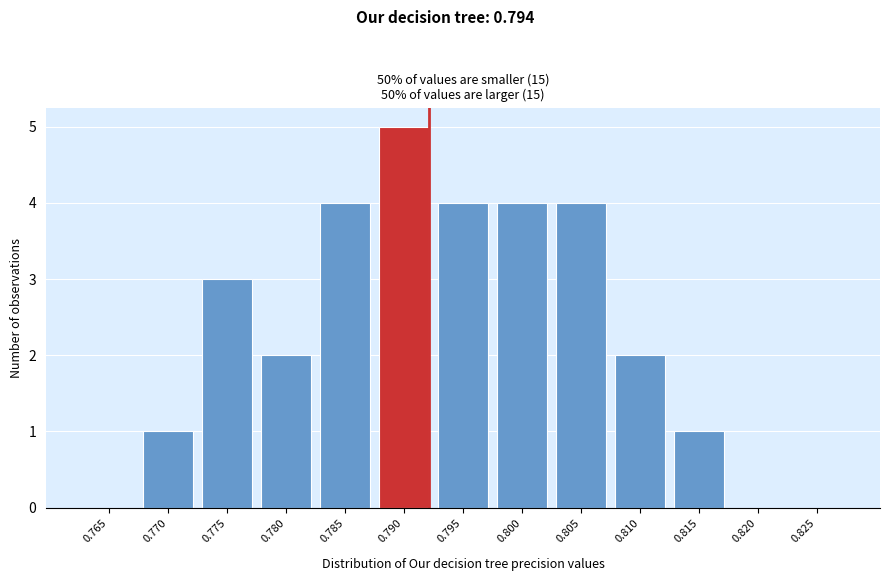

Reading left to right, what are all the values shown in this chart?

0.765=0	0.770=1	0.775=3	0.780=2	0.785=4	0.790=5	0.795=4	0.800=4	0.805=4	0.810=2	0.815=1	0.820=0	0.825=0